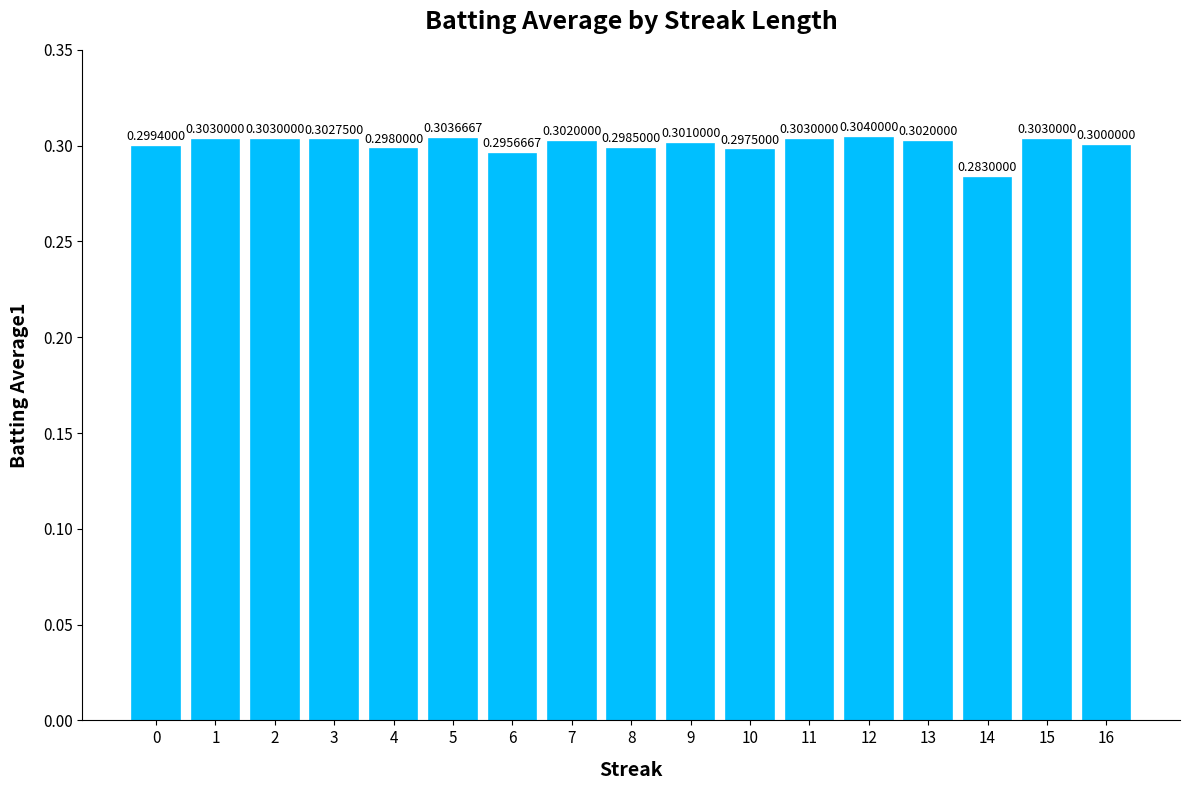

What is the average value?

0.3